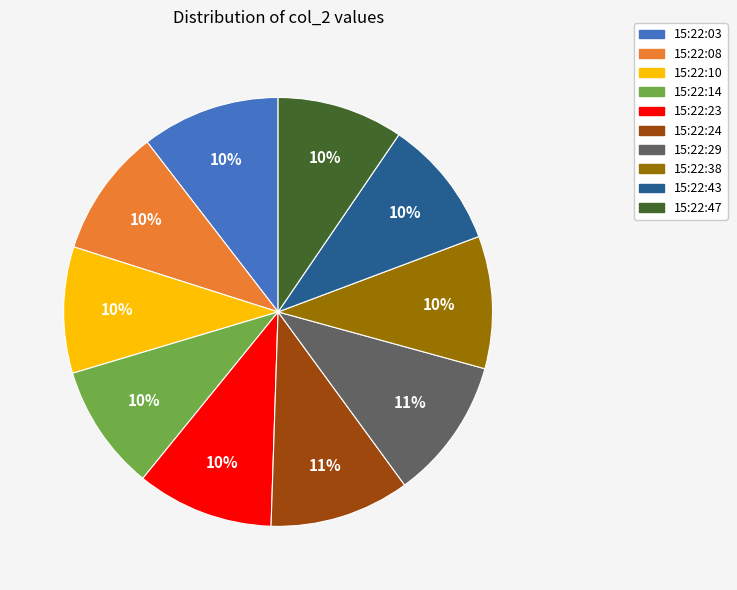

To the nearest percent, what is the average slice percentage?

10%